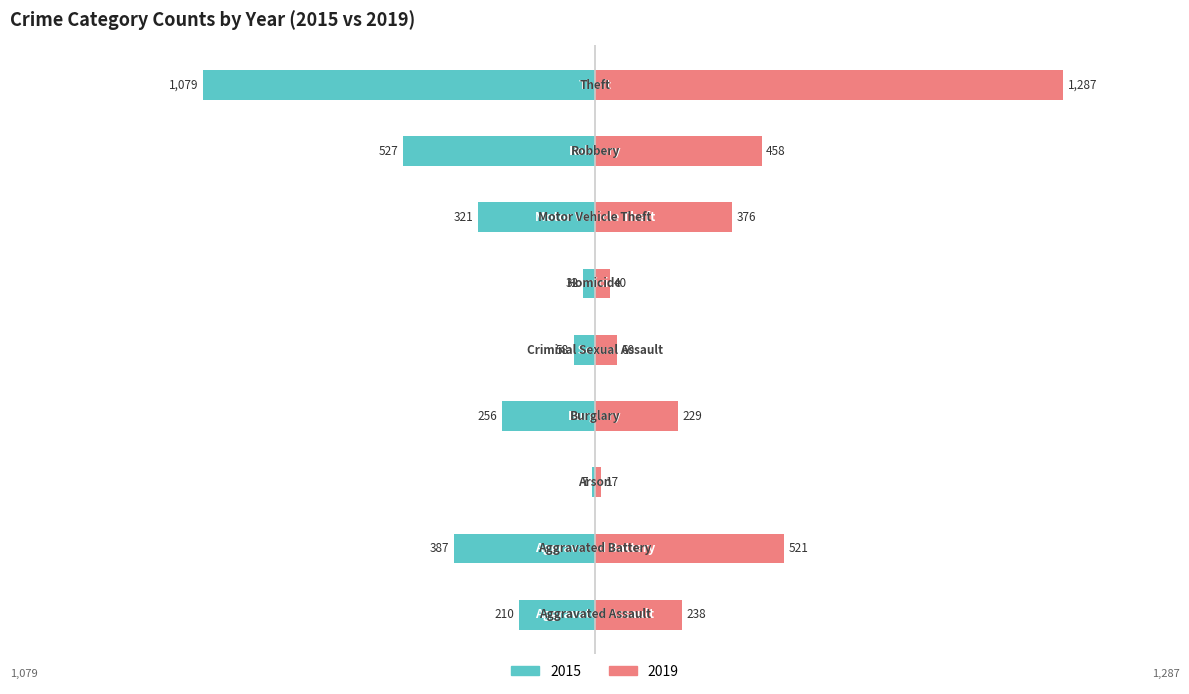

Where does the 2019 series first go above 238?

Aggravated Battery